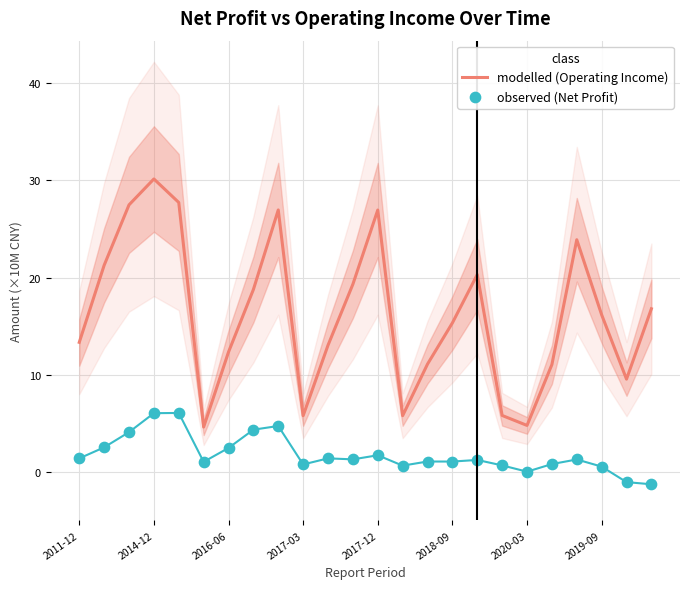

Which series has the largest total across all categories?

modelled (Operating Income)